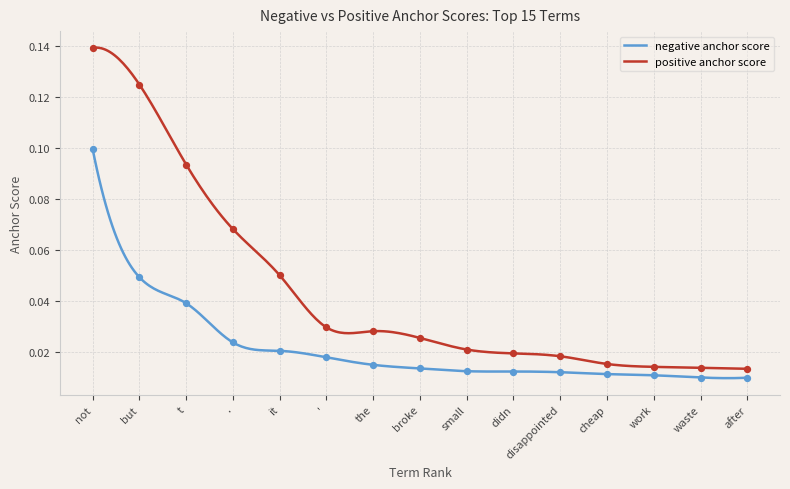

Which series reaches the minimum Y coordinate?

negative anchor score